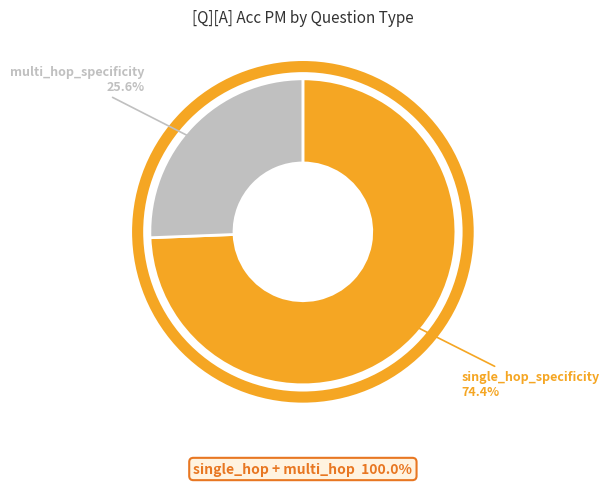

Approximately how many times larger is the value at multi_hop_specificity compared to single_hop_specificity?

0.3